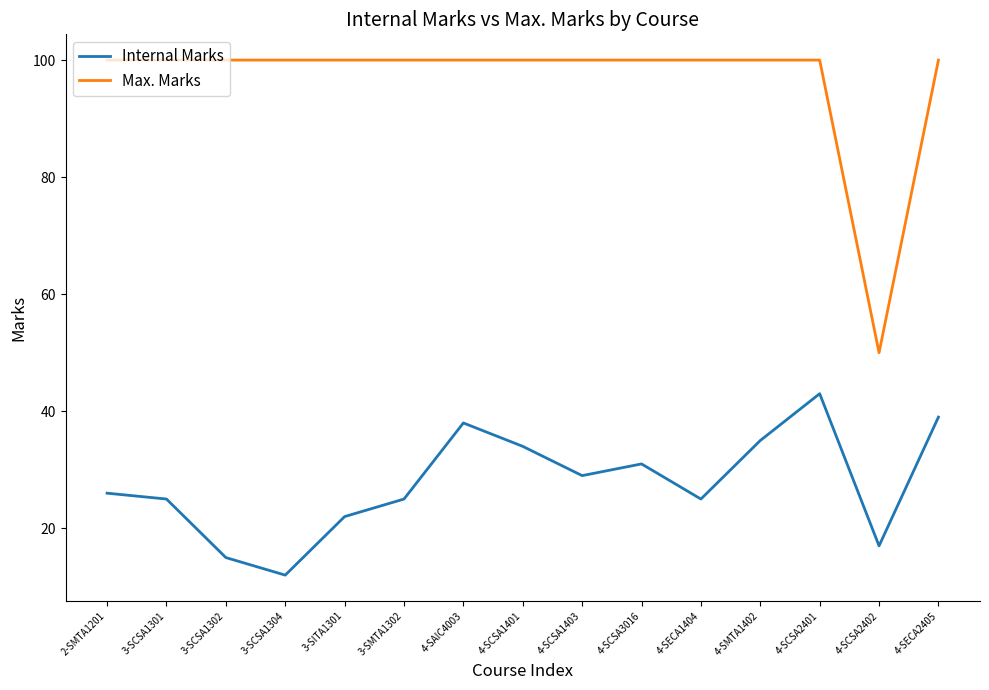

The value of Internal Marks at 3-SCSA1302 is 25. True or false?

False